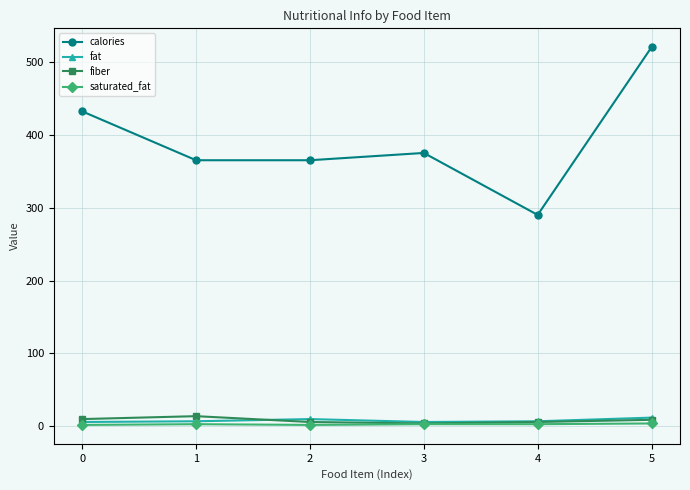

Which series has the widest spread of values?

calories